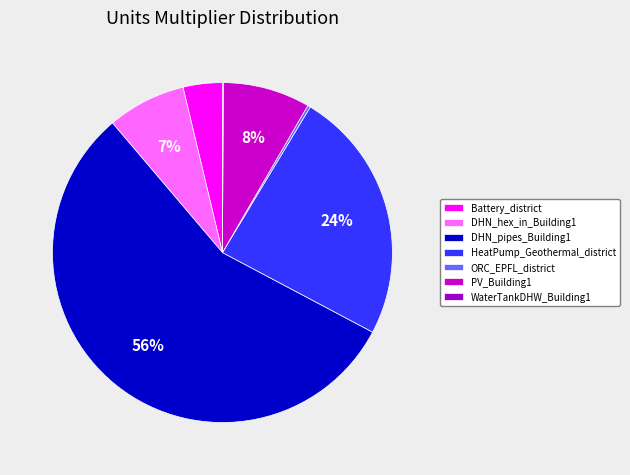

Approximately how many times larger is the value at Battery_district compared to PV_Building1?

0.5